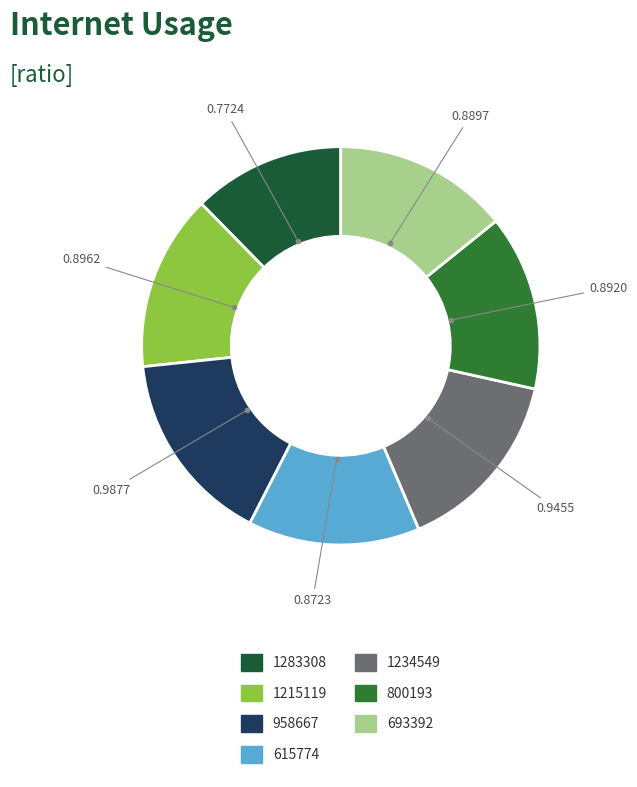

What is the largest slice in the pie chart?

958667